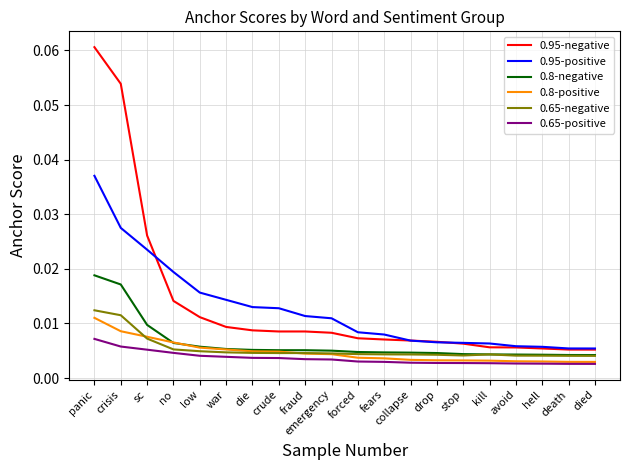

Is the value of 0.8-negative at war greater than the value of 0.8-positive at forced?

Yes